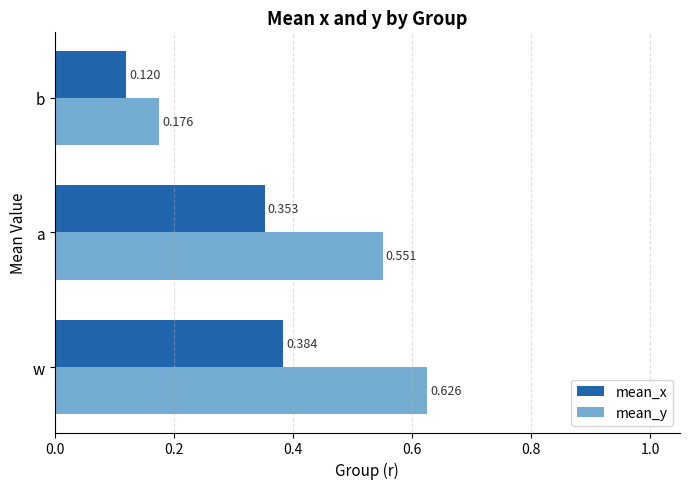

Is the value of mean_x at a greater than the value of mean_y at w?

No